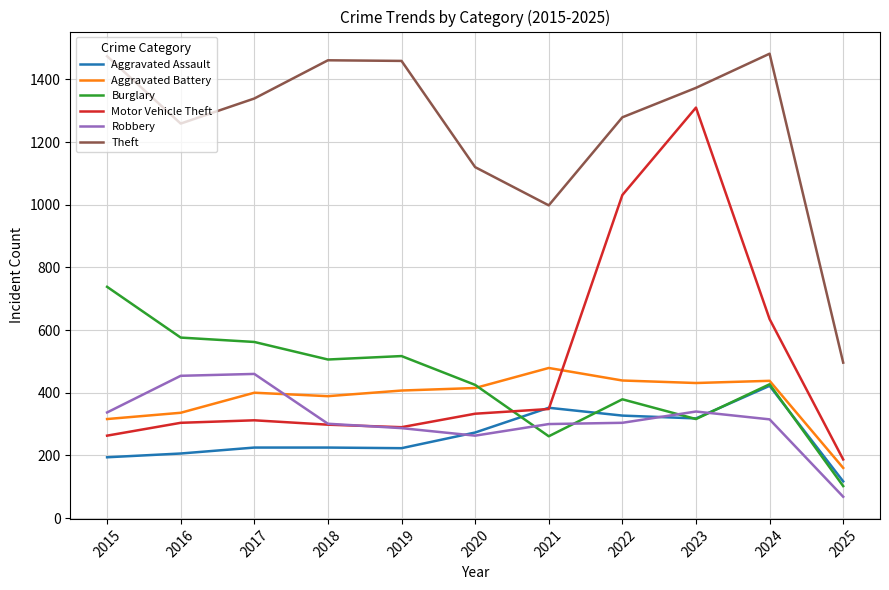

What are all the series names shown in the legend?

Aggravated Assault, Aggravated Battery, Burglary, Motor Vehicle Theft, Robbery, Theft